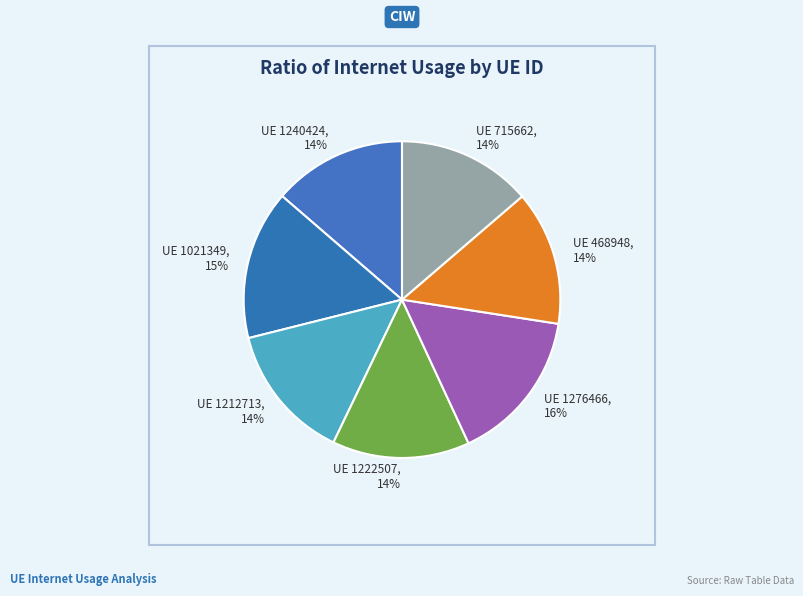

How many segments does this pie chart have?

7